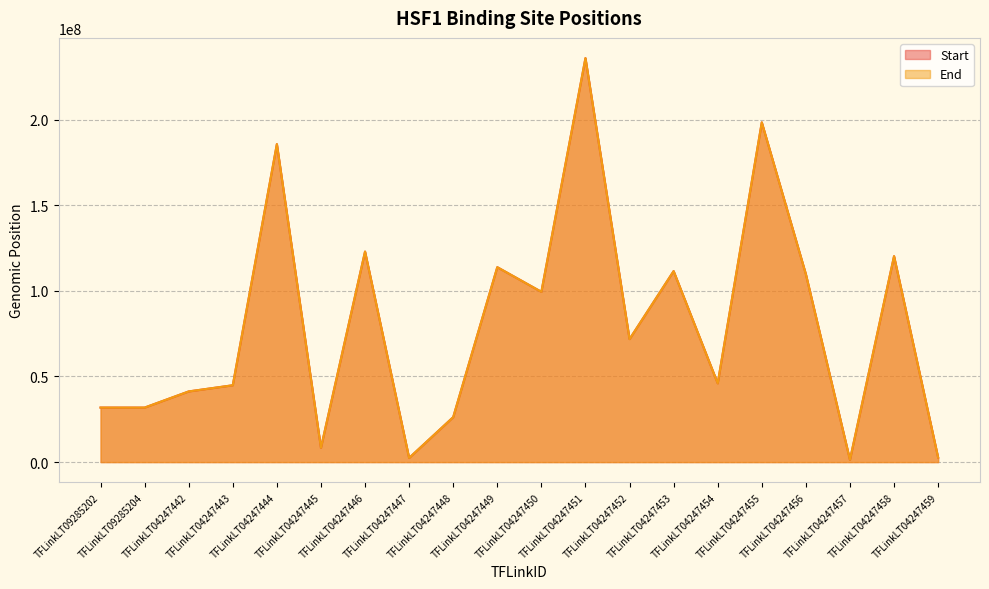

Read the Start value at TFLinkLT04247451.

235904151